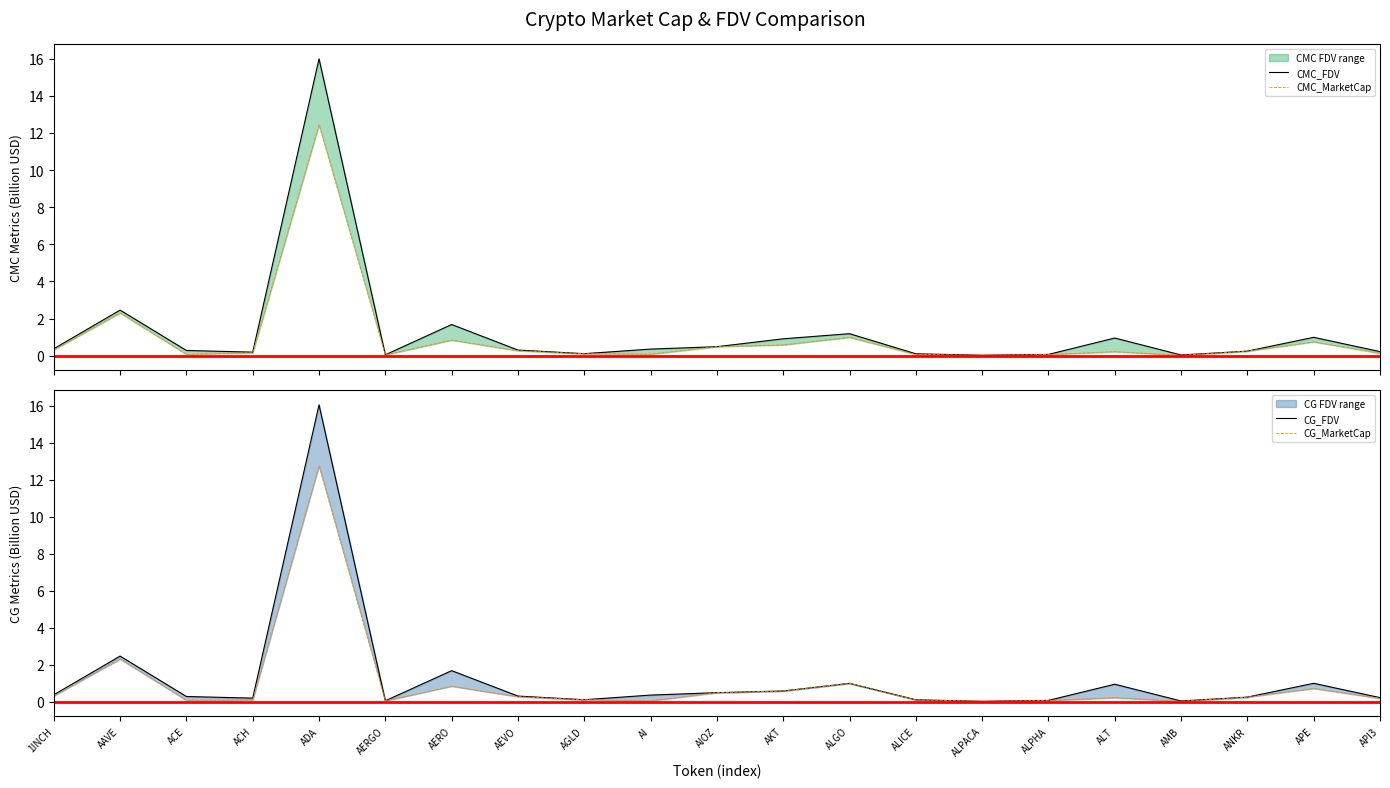

At how many categories does at least one series exceed 8?

1